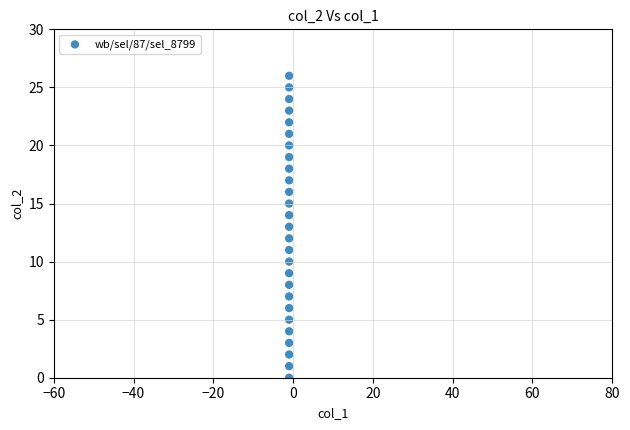

What is the range of Y values (max minus min)?

26